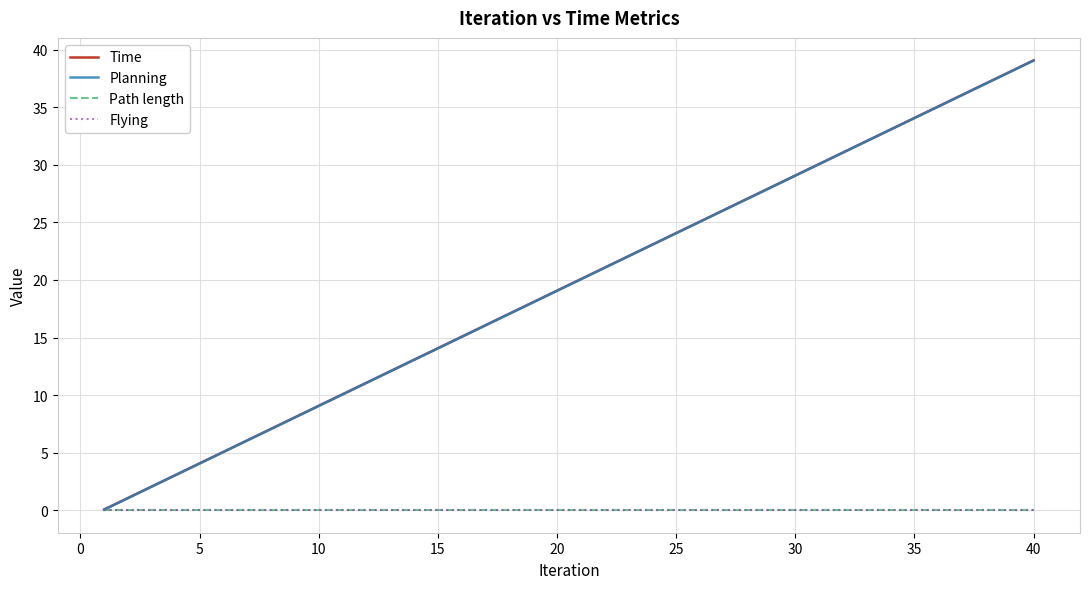

Is this an area chart (filled region under the line)?

No